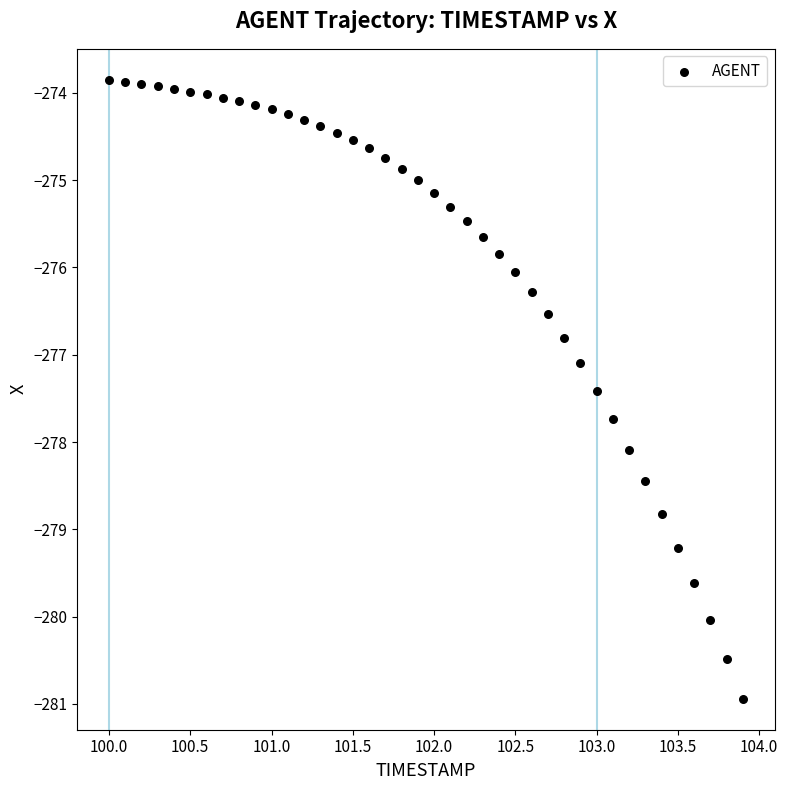

What is the range of Y values (max minus min)?

7.1